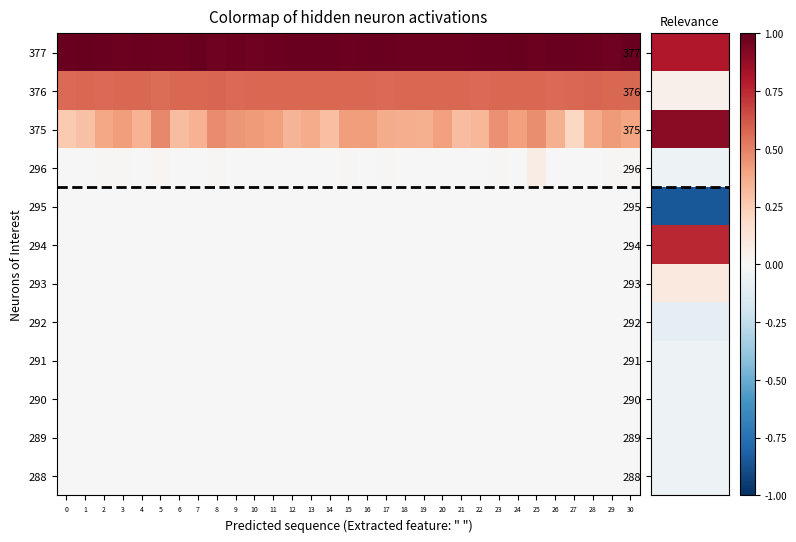

How many categories are shown in the chart?

31